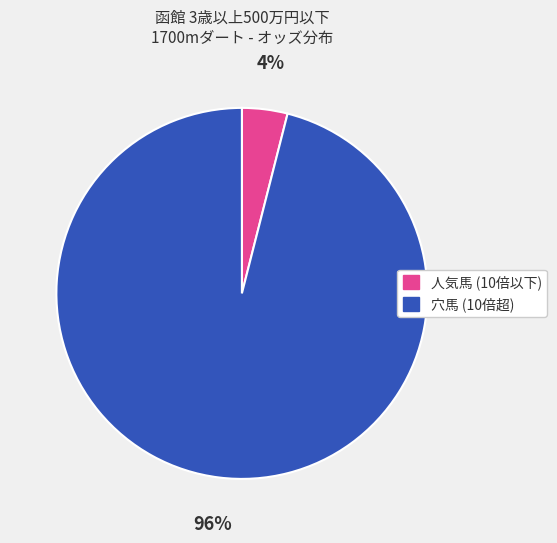

To the nearest percent, what is the difference between the largest and smallest slice percentages?

92%